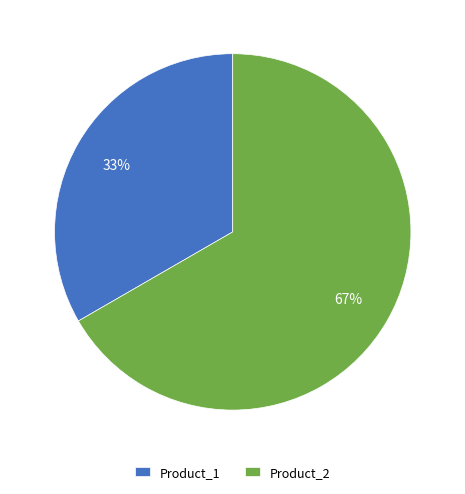

How many segments does this pie chart have?

2